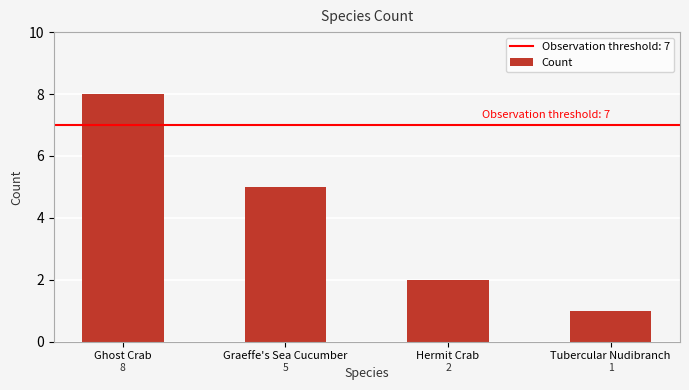

What is the difference between the maximum and minimum values?

7